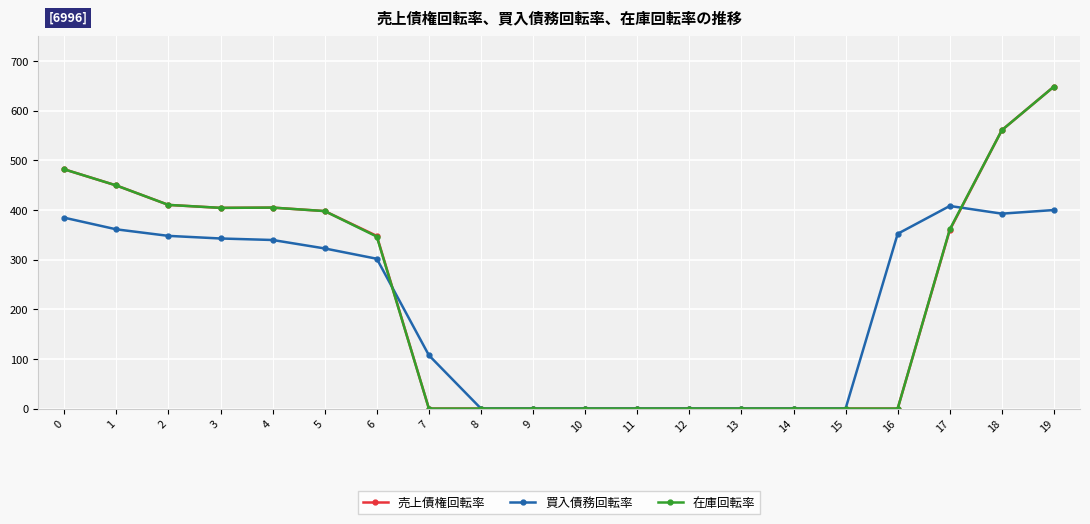

Is the value of 在庫回転率 at 5 greater than the value of 買入債務回転率 at 9?

Yes